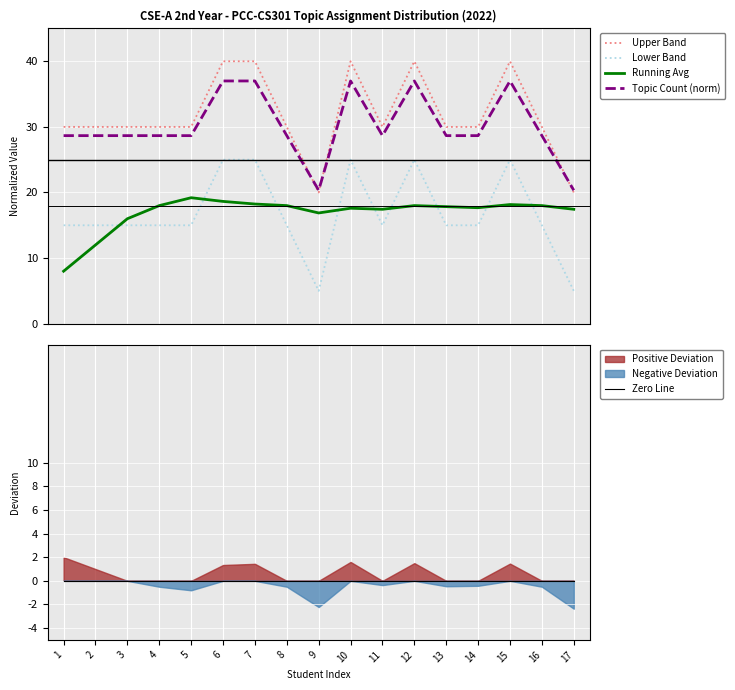

Which series changed the most between 1 and 11?

Running Avg